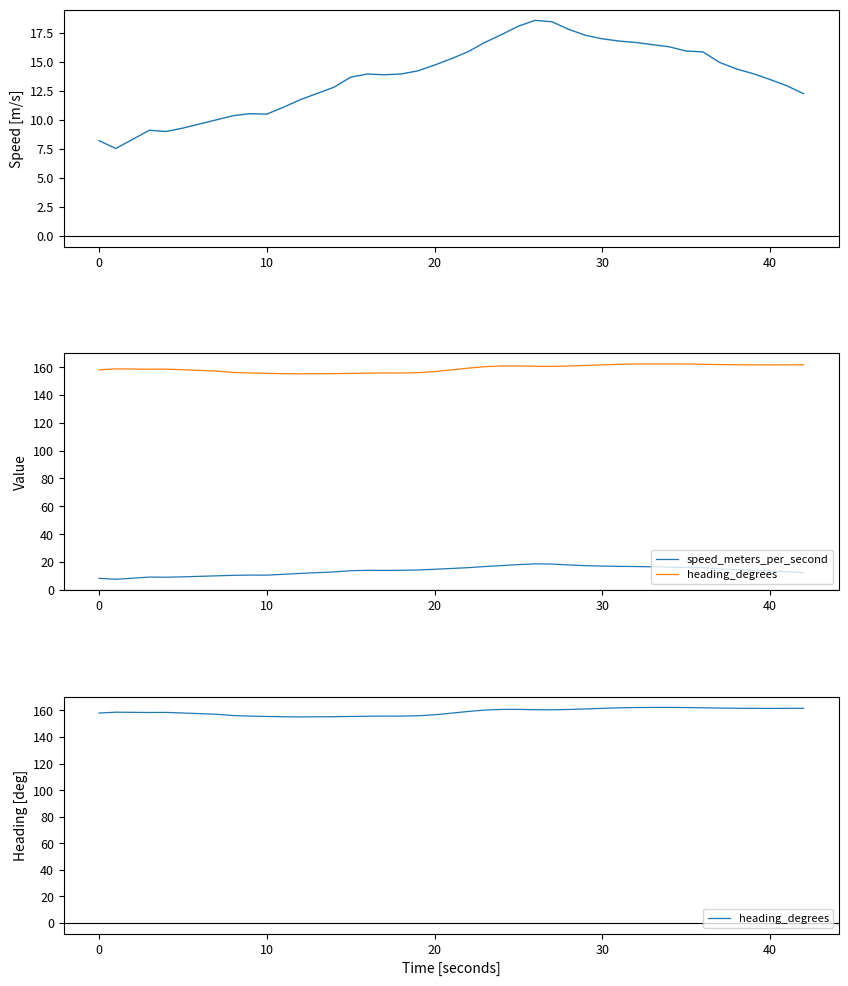

What are all the series names shown in the legend?

speed_meters_per_second, heading_degrees